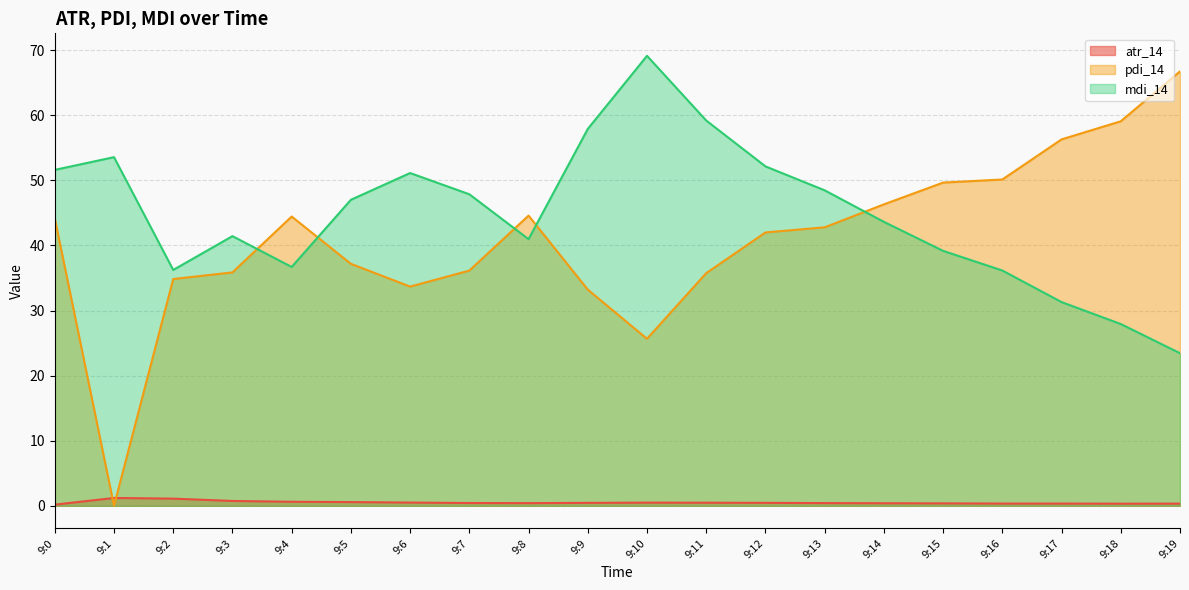

Rank the series by their maximum value, from lowest to highest.

atr_14, pdi_14, mdi_14